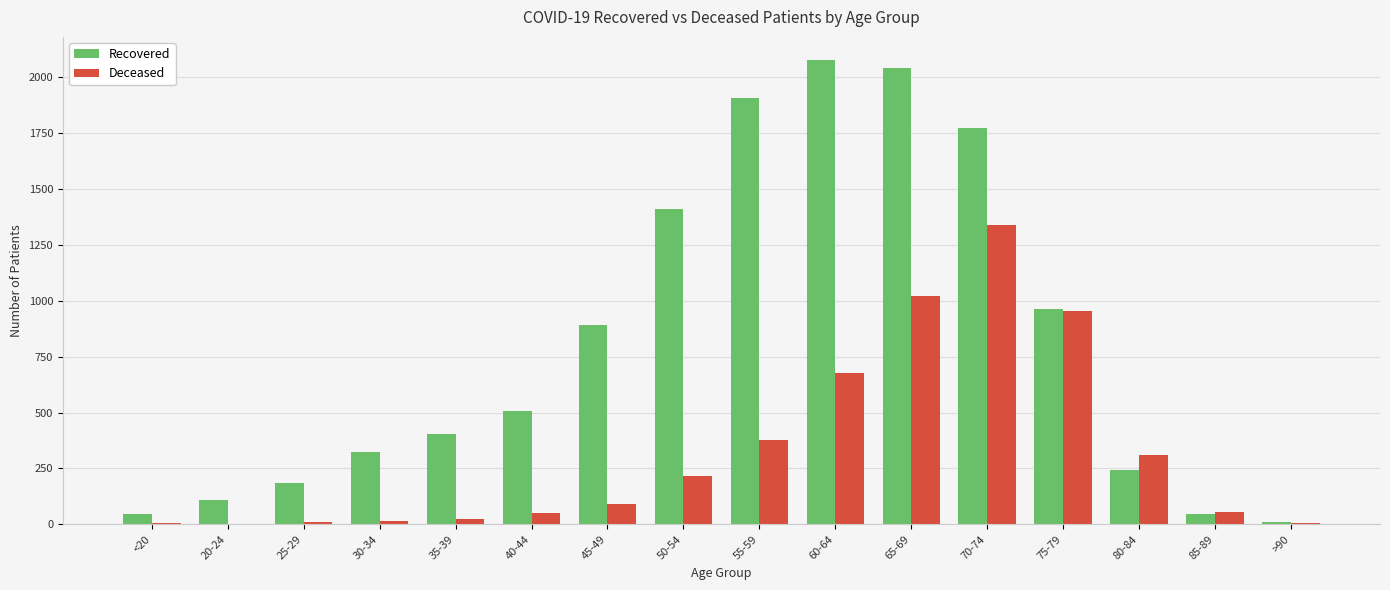

What are all the series names shown in the legend?

Recovered, Deceased